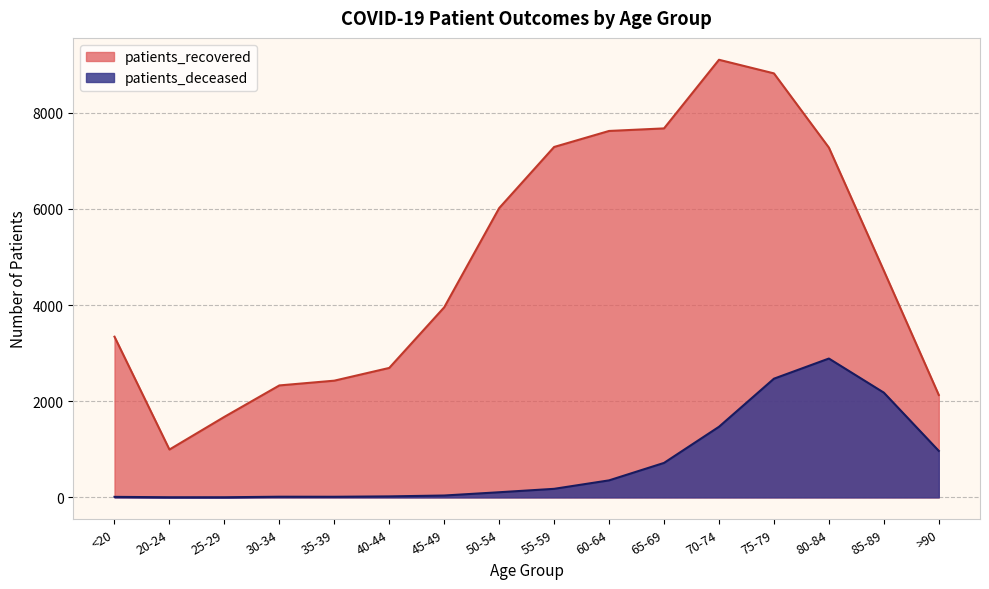

Which series has the largest total across all categories?

patients_recovered